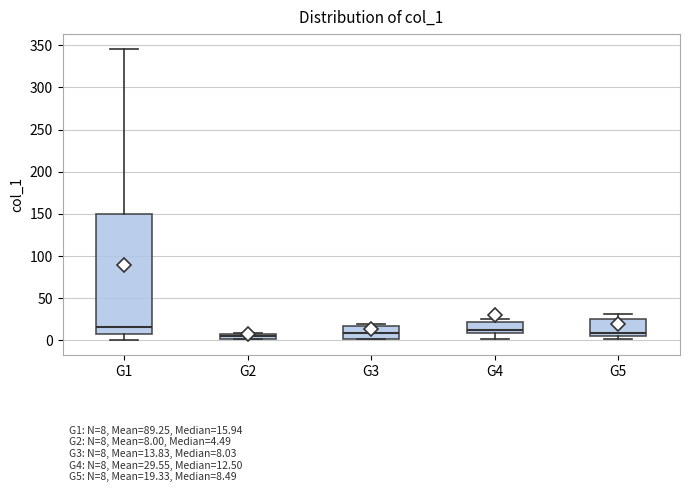

Which box is the tallest, from its lower edge to its upper edge?

G1